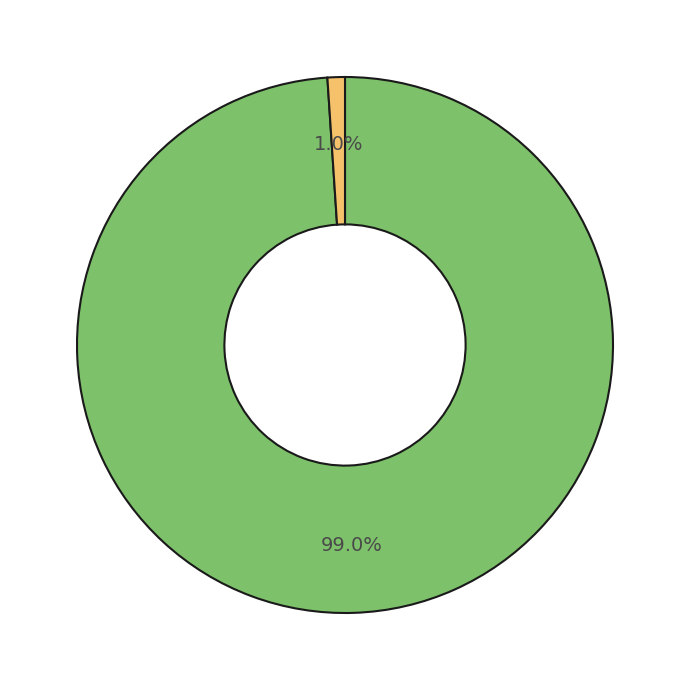

Does any single category account for the majority?

Yes